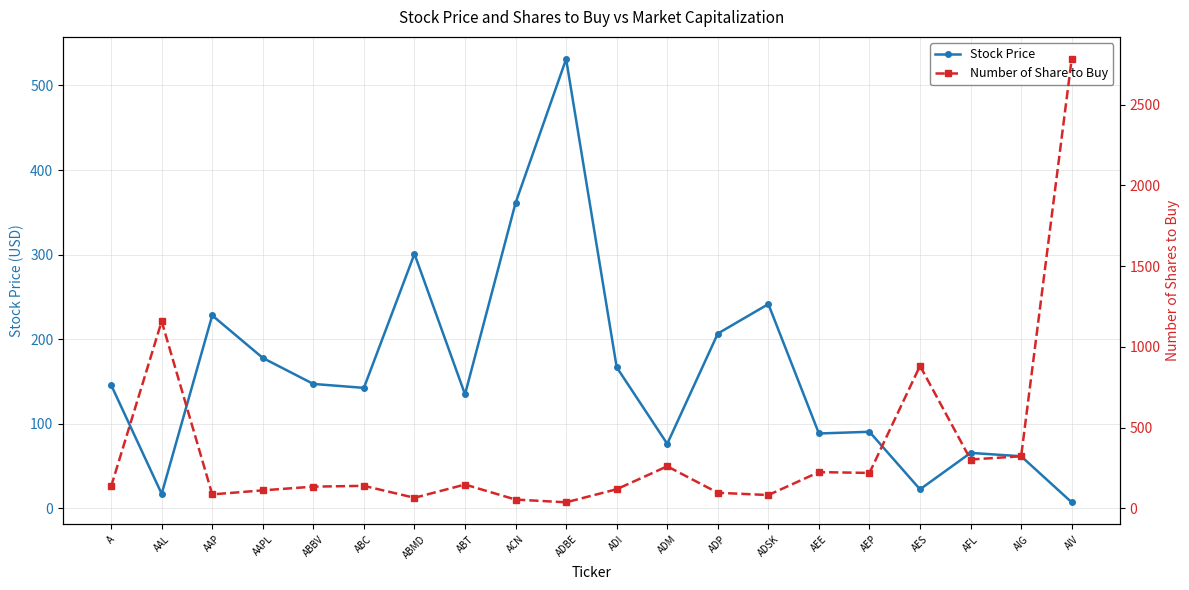

What is the difference between the Number of Share to Buy values at AIG and AAP?

236.0